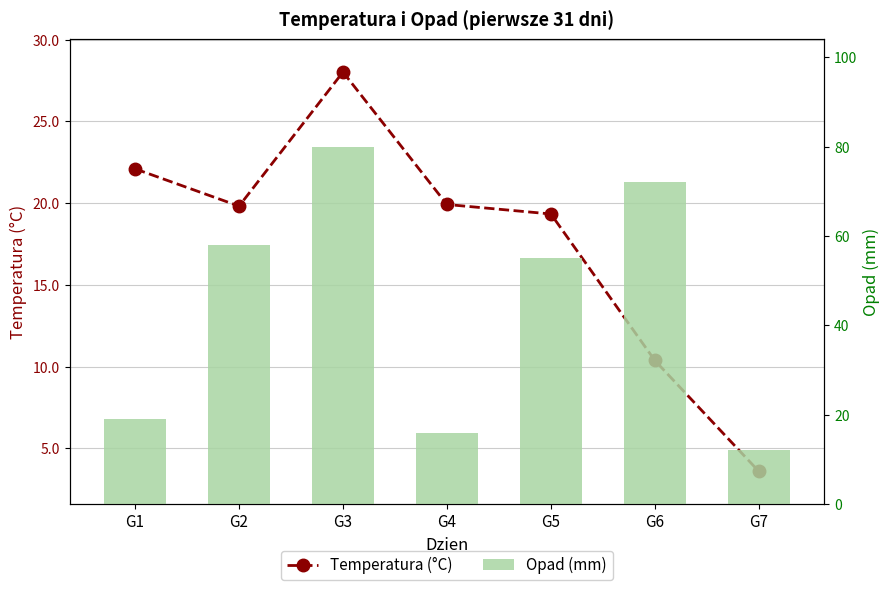

What is the total value across all series at G2?

77.8